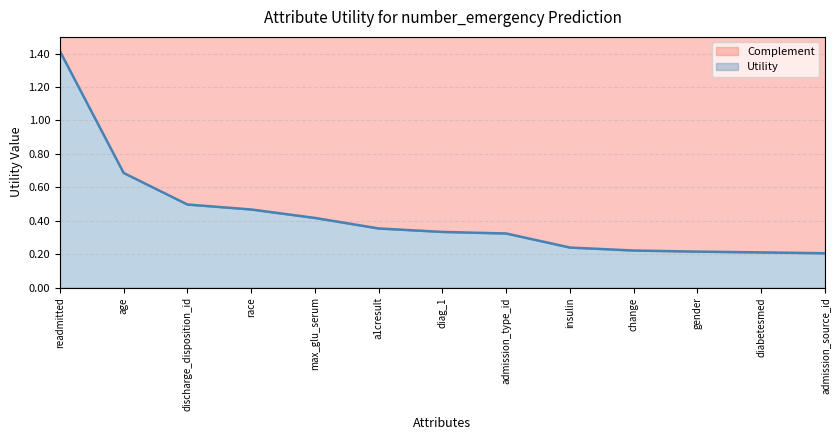

Where is the data nearest to the value 0?

admission_source_id